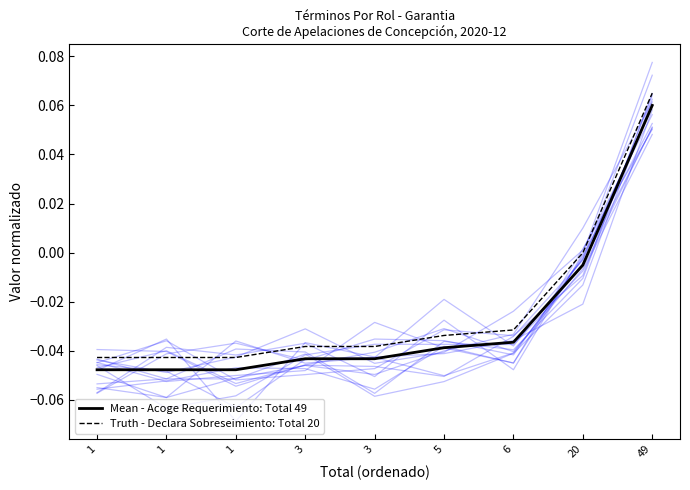

Reading right to left, what are all the values shown in this chart?

Mean - Acoge Requerimiento: Total 49: 49=0.1	20=-0.0	6=-0.0	5=-0.0	3=-0.0	3=-0.0	1=-0.0	1=-0.0	1=-0.0
Truth - Declara Sobreseimiento: Total 20: 49=0.1	20=-0.0	6=-0.0	5=-0.0	3=-0.0	3=-0.0	1=-0.0	1=-0.0	1=-0.0